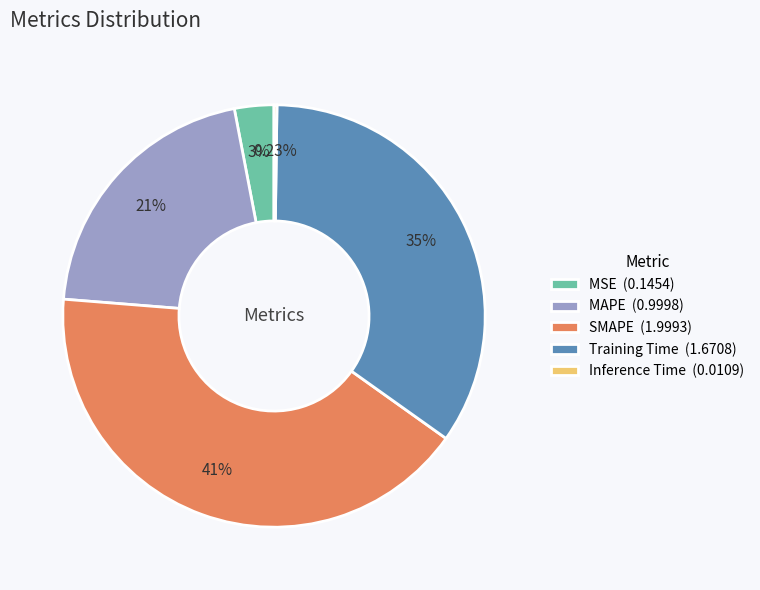

To the nearest percent, what percentage of the pie is SMAPE?

41%